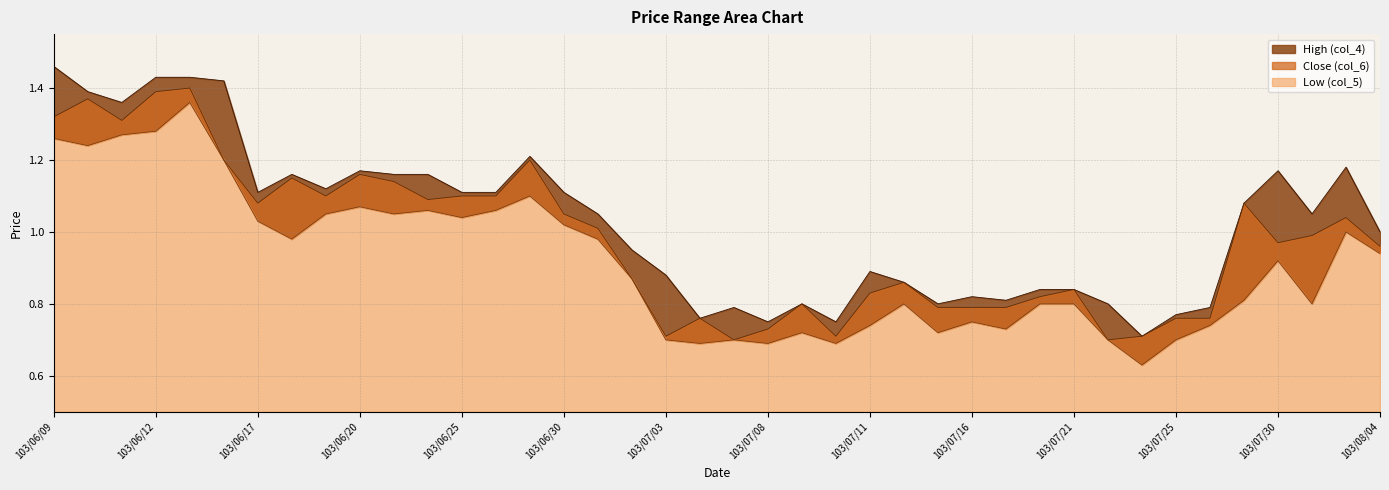

What is the difference between the maximum and second lowest values in the Low (col_5) series?

0.7